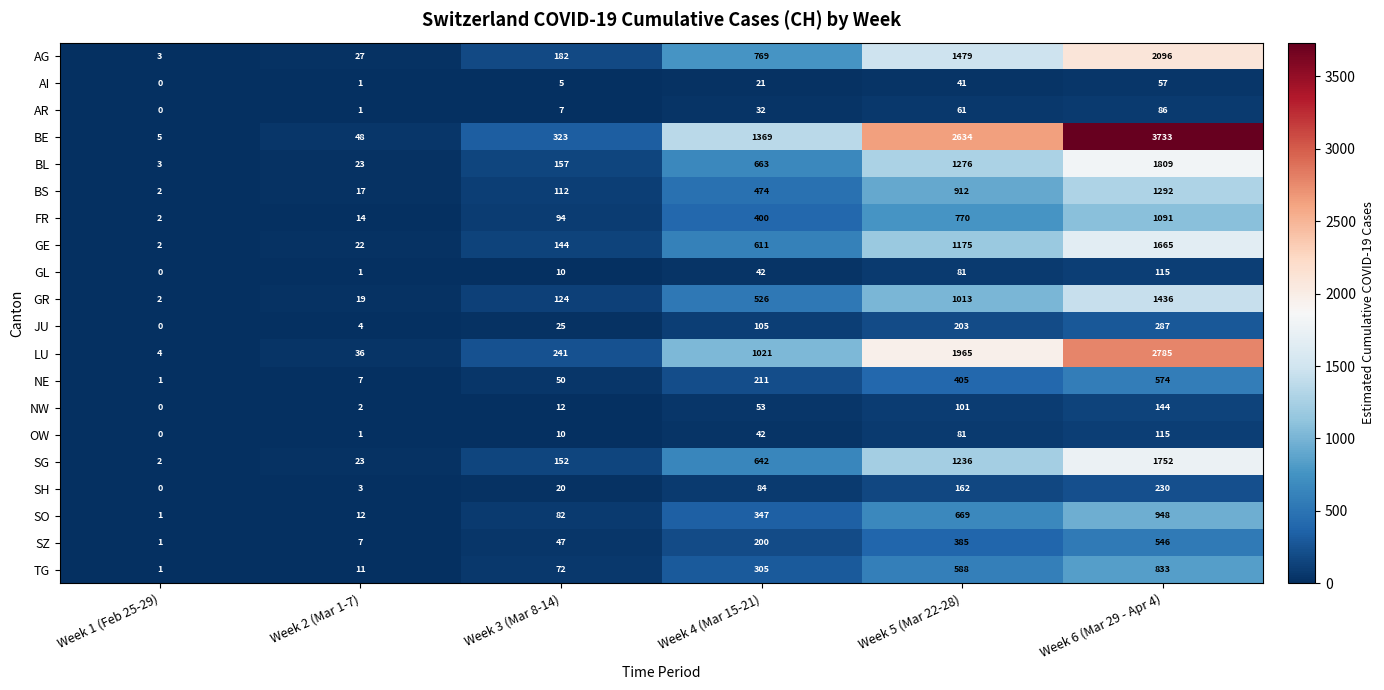

At how many categories does at least one series exceed 1590?

2